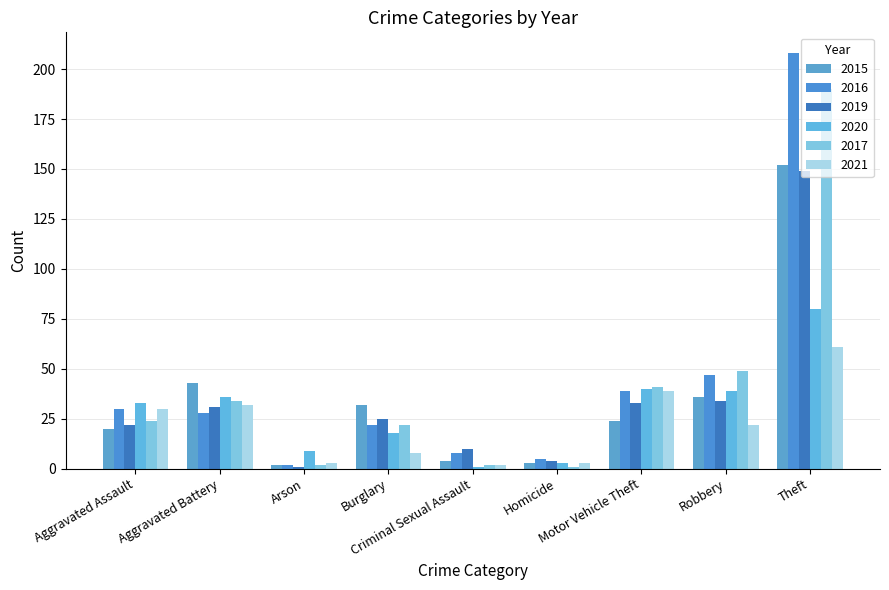

How many values in the 2016 series are below 28?

4